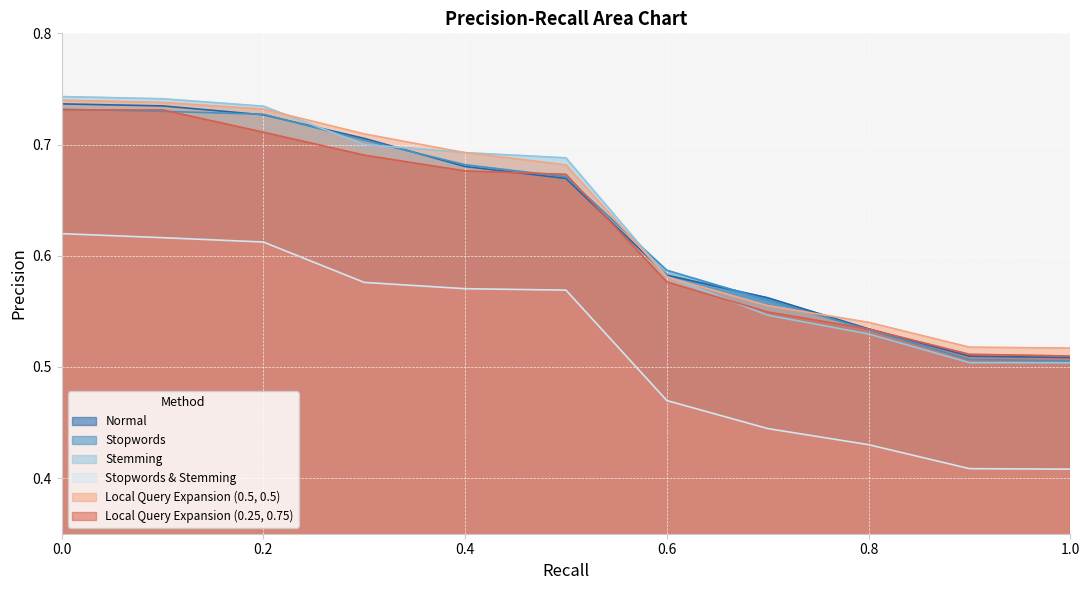

What is the label of the 11th point from the left?

1.0